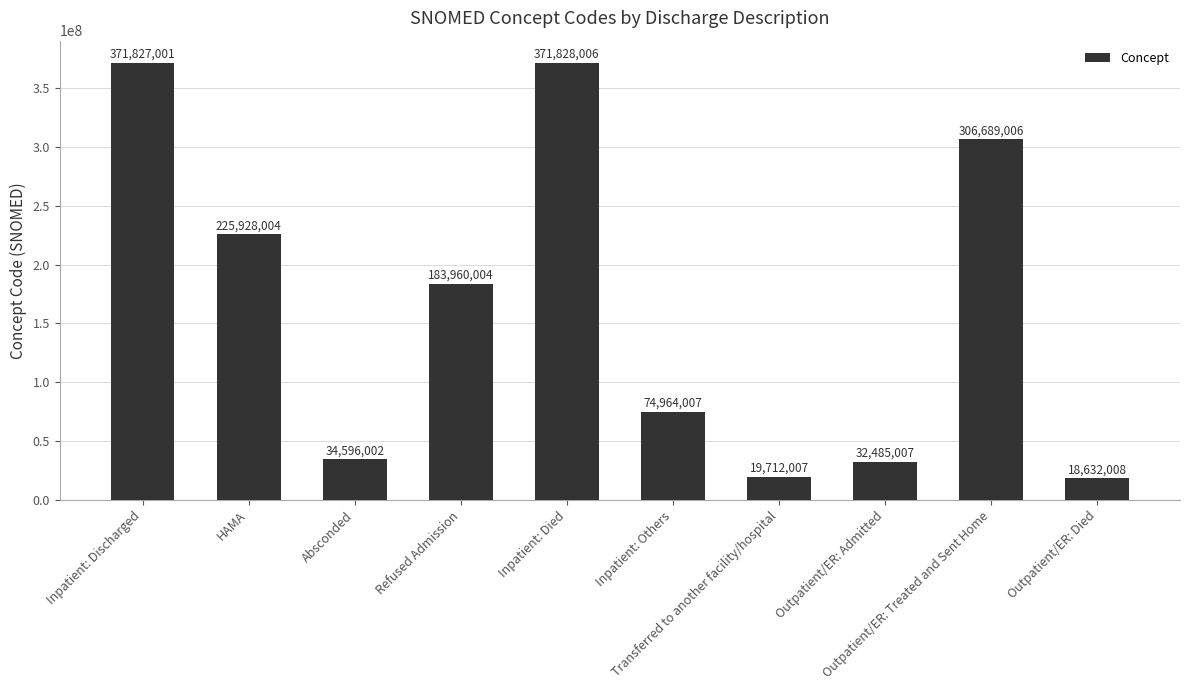

Rank the categories by value from highest to lowest.

Inpatient: Died, Inpatient: Discharged, Outpatient/ER: Treated and Sent Home, HAMA, Refused Admission, Inpatient: Others, Absconded, Outpatient/ER: Admitted, Transferred to another facility/hospital, Outpatient/ER: Died